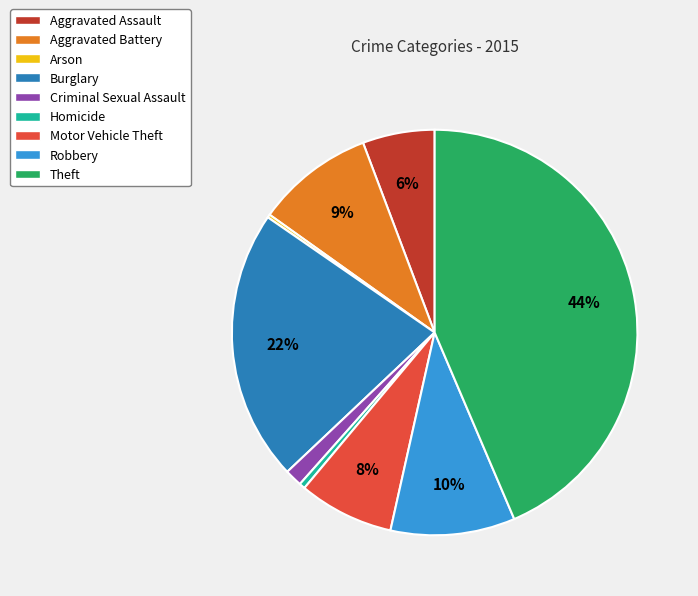

To the nearest percent, what is the average slice percentage?

11%